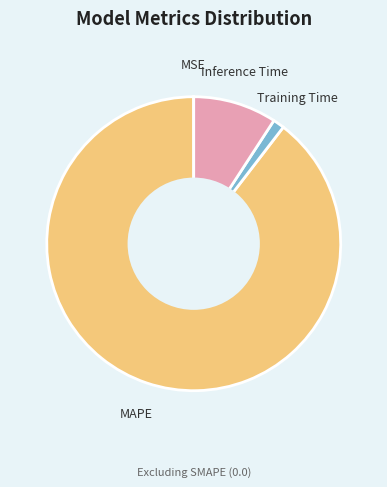

Is there any slice that represents more than half of the pie?

Yes